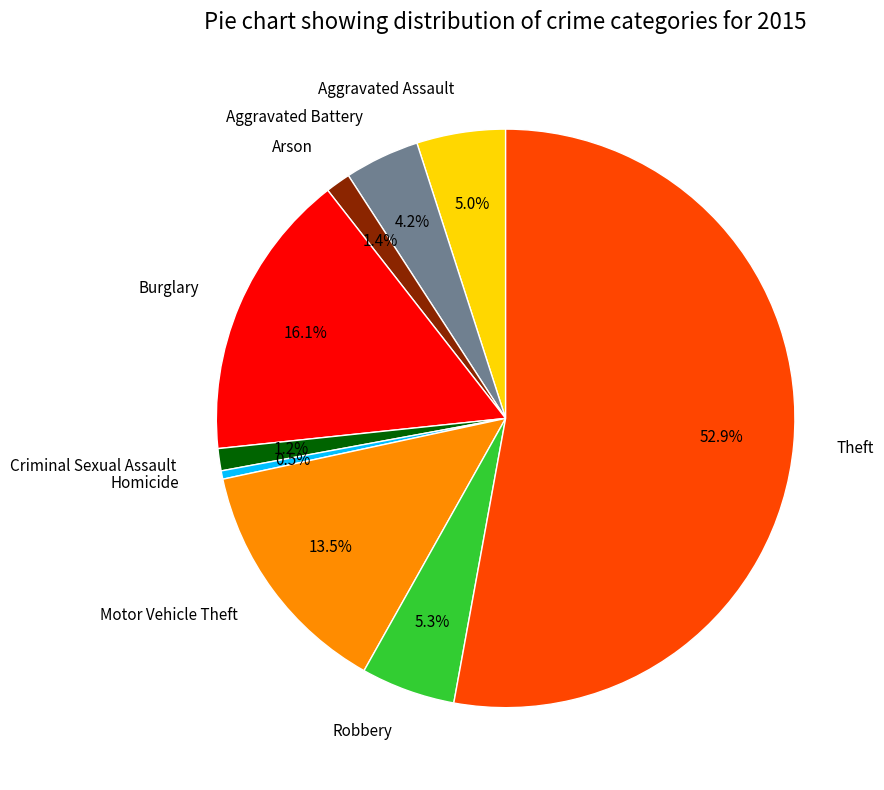

Between Motor Vehicle Theft and Arson, which is larger?

Motor Vehicle Theft